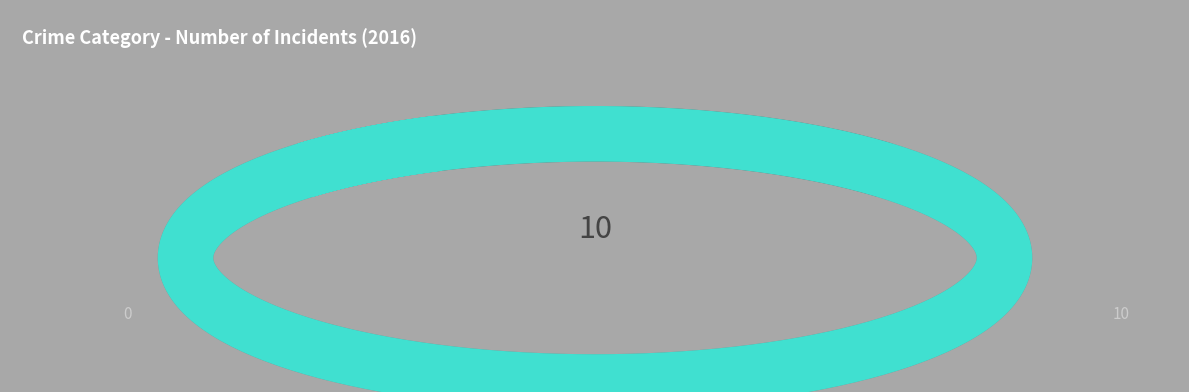

True or false: Aggravated Assault accounts for 21% of the total.

False